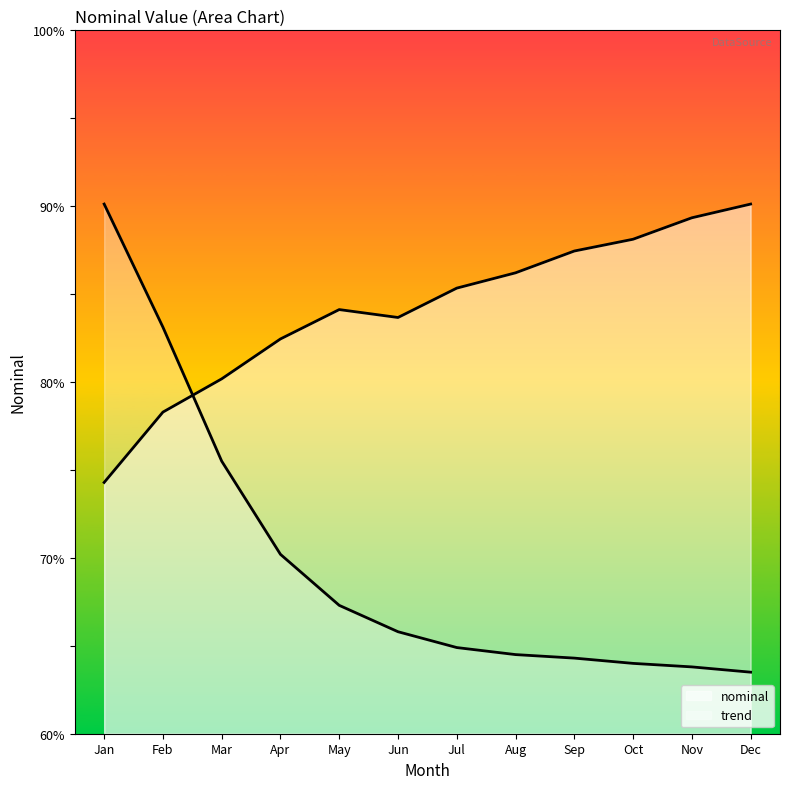

Does the chart display data point markers on the line(s)?

No